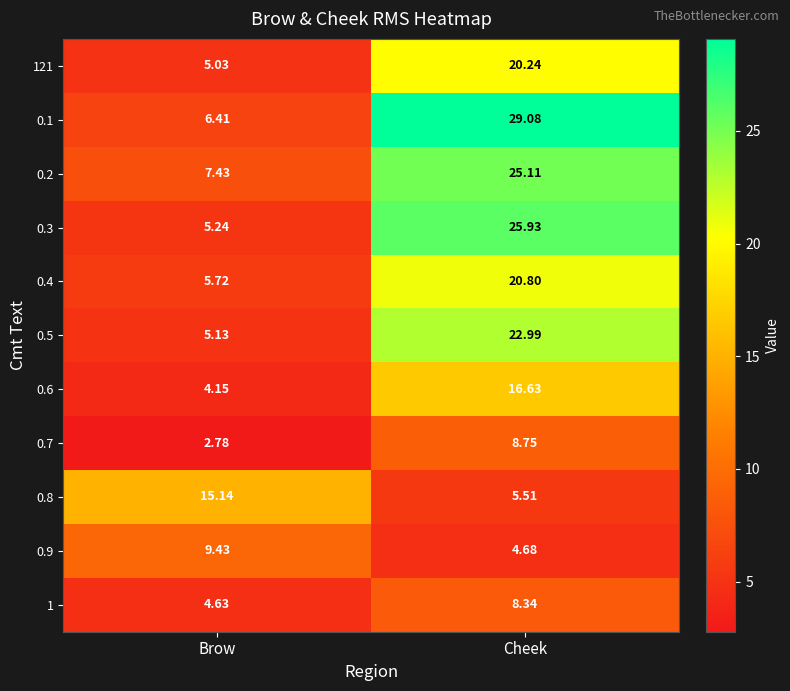

Where does the 0.2 series first go above 25?

Cheek